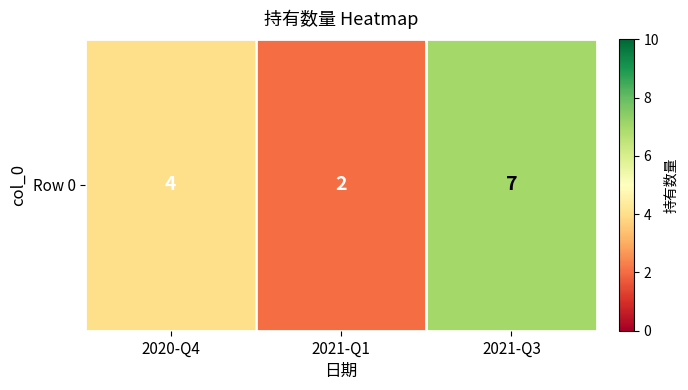

What is the difference between the maximum and minimum values?

5